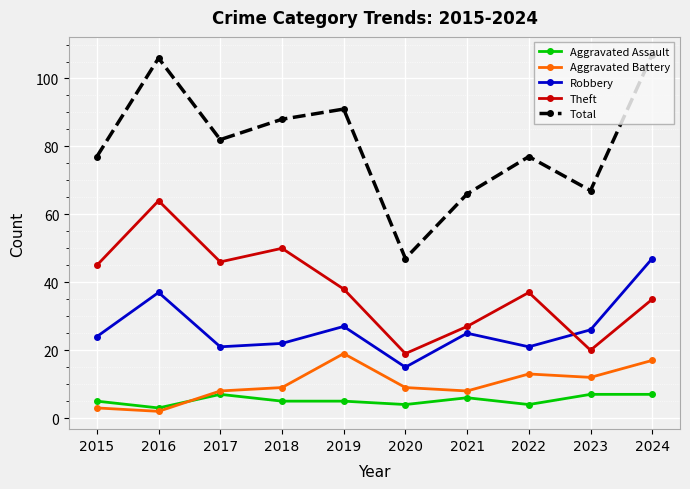

Reading left to right, what are all the values shown in this chart?

Aggravated Assault: 5	3	7	5	5	4	6	4	7	7
Aggravated Battery: 3	2	8	9	19	9	8	13	12	17
Robbery: 24	37	21	22	27	15	25	21	26	47
Theft: 45	64	46	50	38	19	27	37	20	35
Total: 77	106	82	88	91	47	66	77	67	107